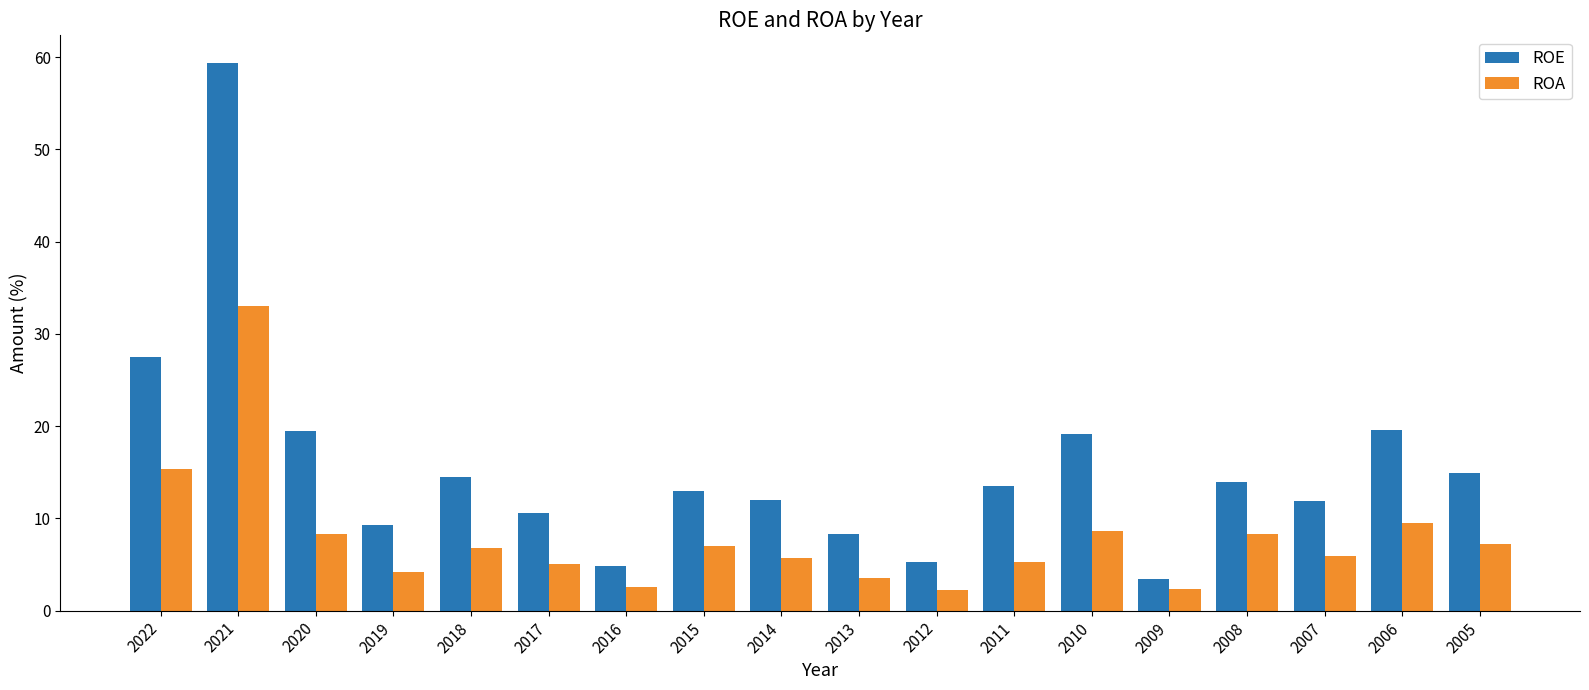

How many bars are there in total?

36